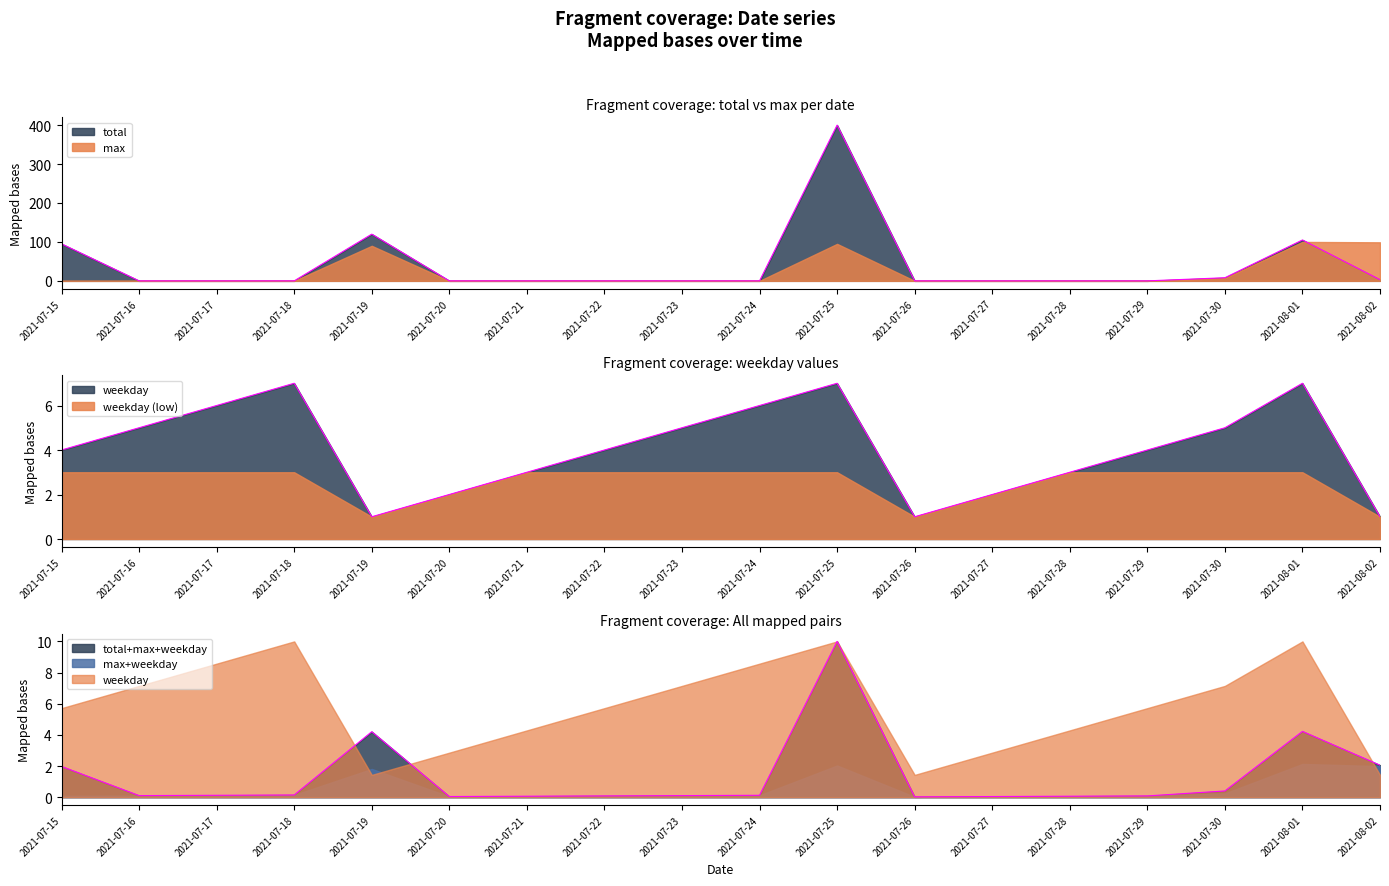

What value does the weekday series have at 2021-07-28?

3